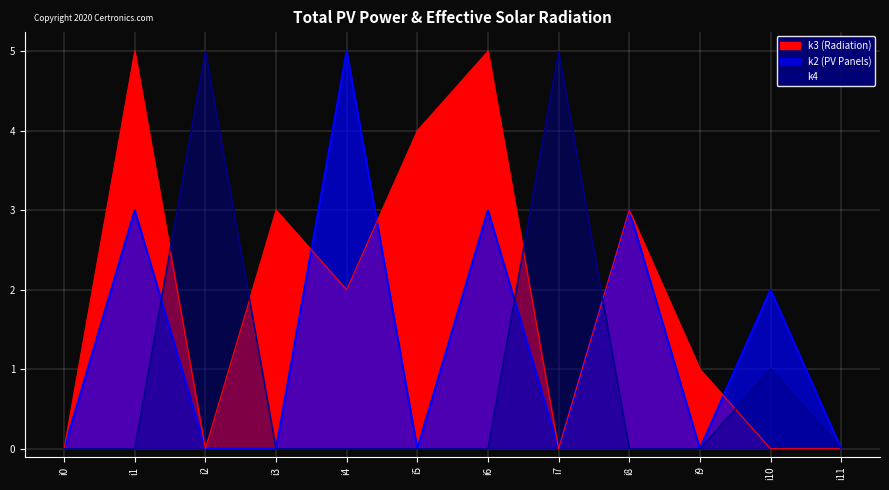

Is the value of k4 at i9 greater than the value of k2 at i10?

No